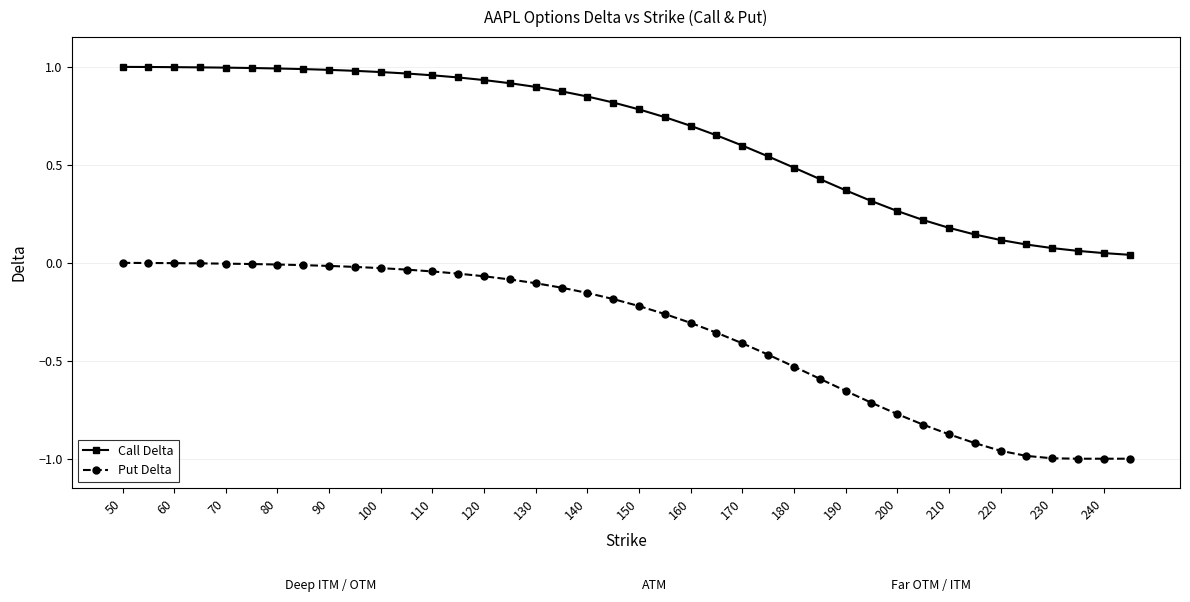

List the series in order of their peak value, lowest first.

Put Delta, Call Delta